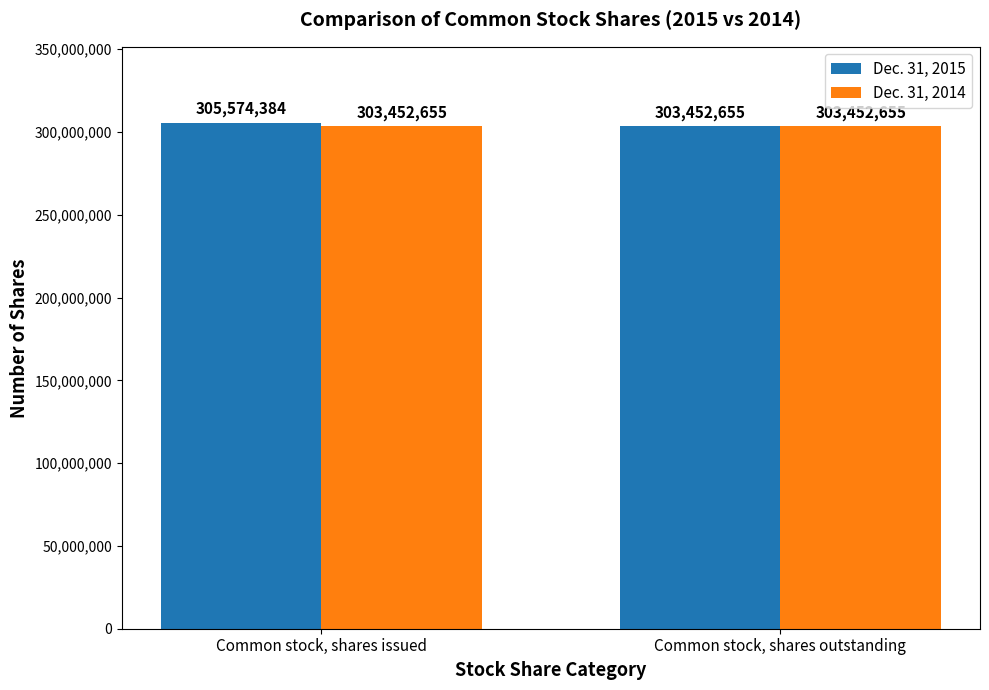

What are all the series names shown in the legend?

Dec. 31, 2015, Dec. 31, 2014